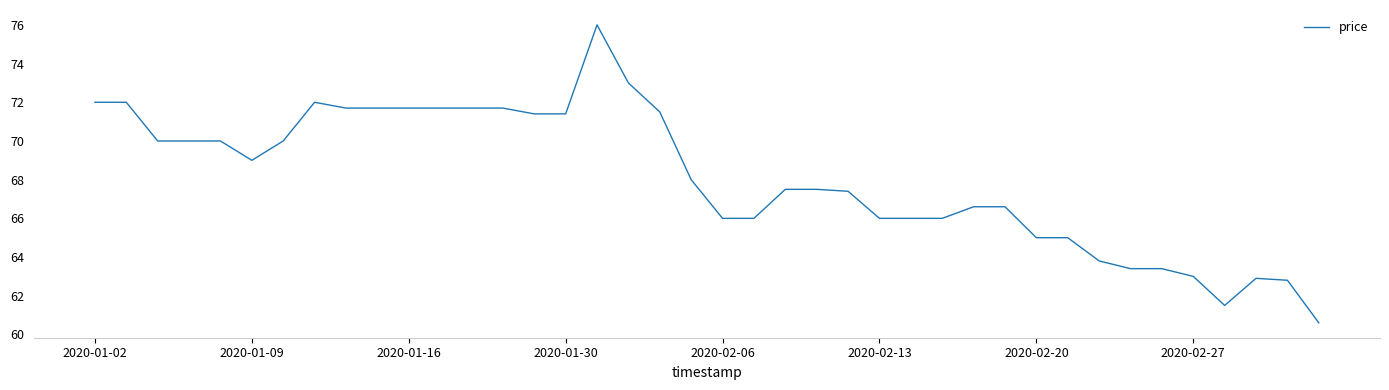

What is the difference between the maximum and minimum values?

15.4